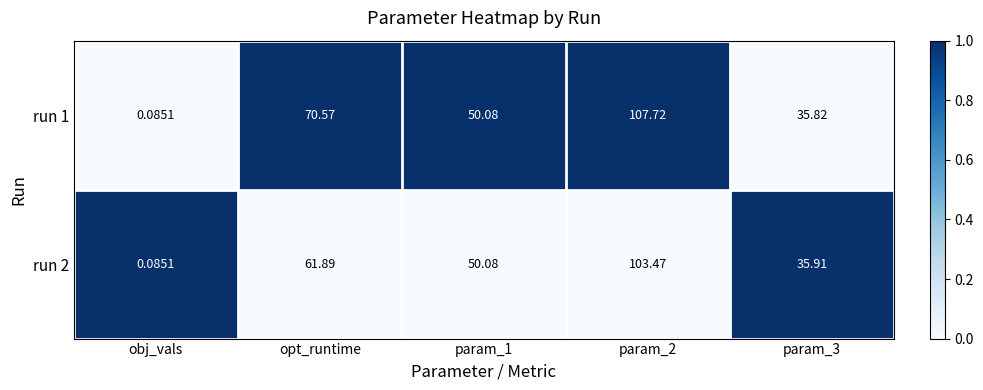

Is the value of run 1 at param_3 greater than the value of run 2 at param_2?

No